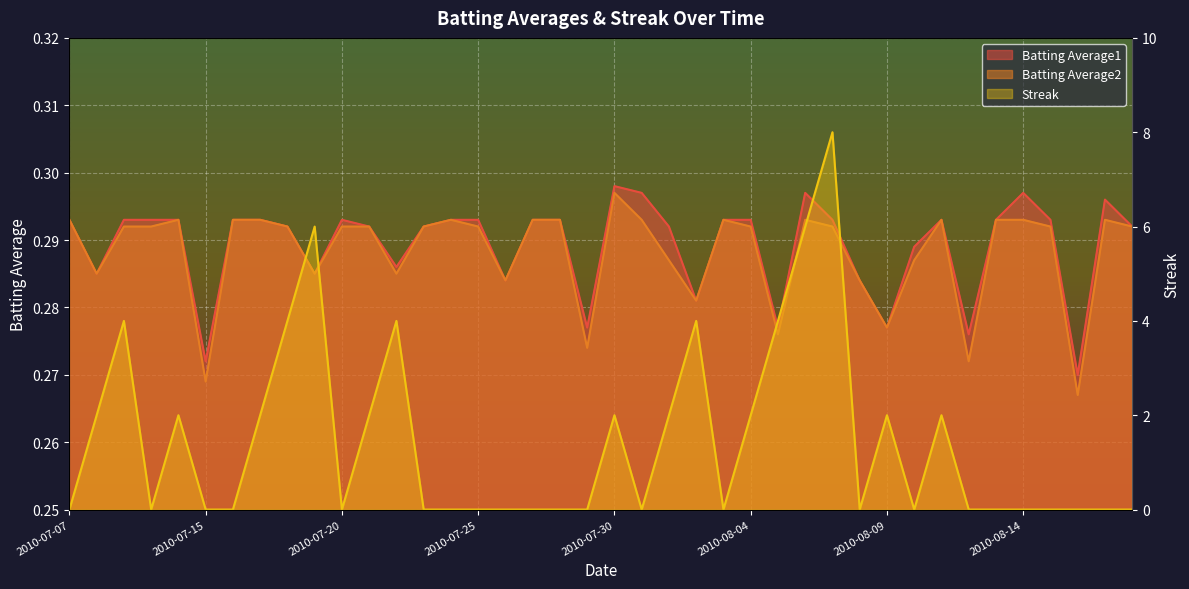

True or false: Batting Average1 has more than 0 interior local peaks.

True